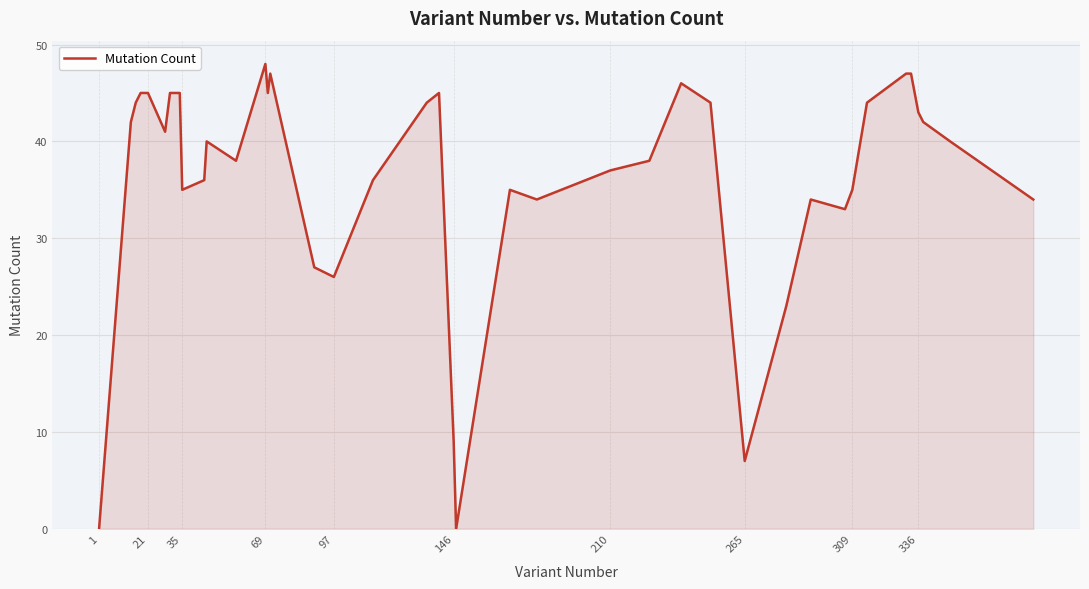

What is the difference between the maximum and minimum values?

48